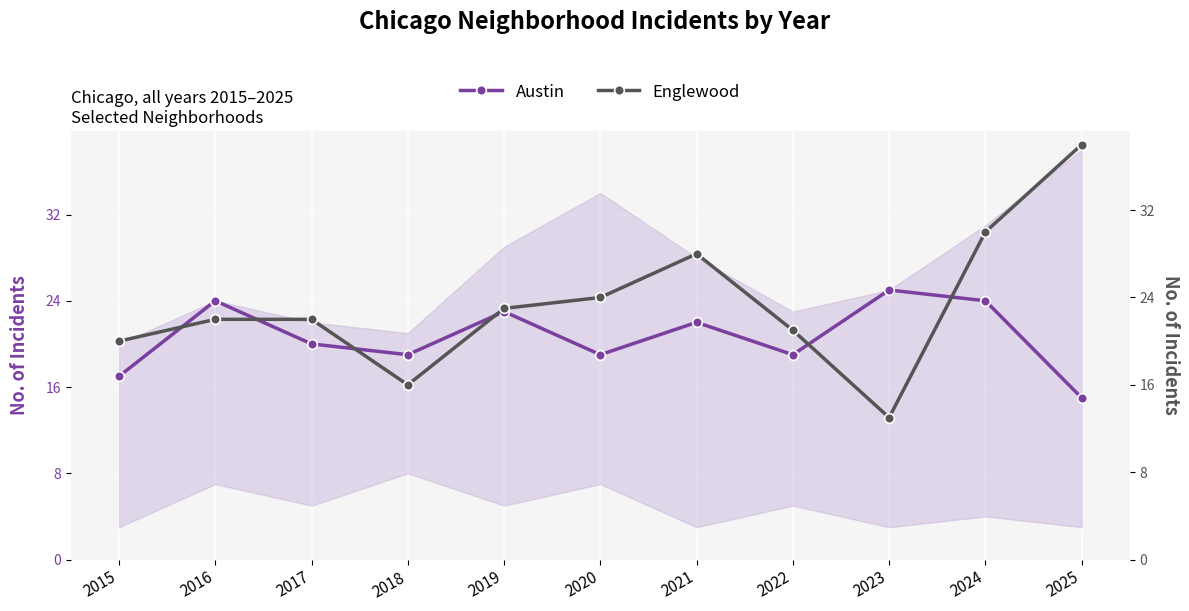

What is the maximum value for Austin?

25